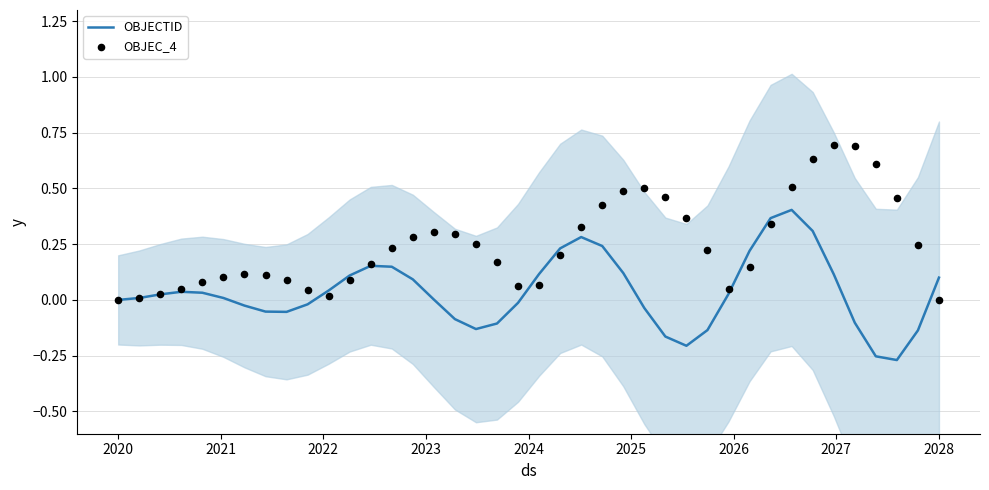

At how many categories does at least one series exceed 0?

39